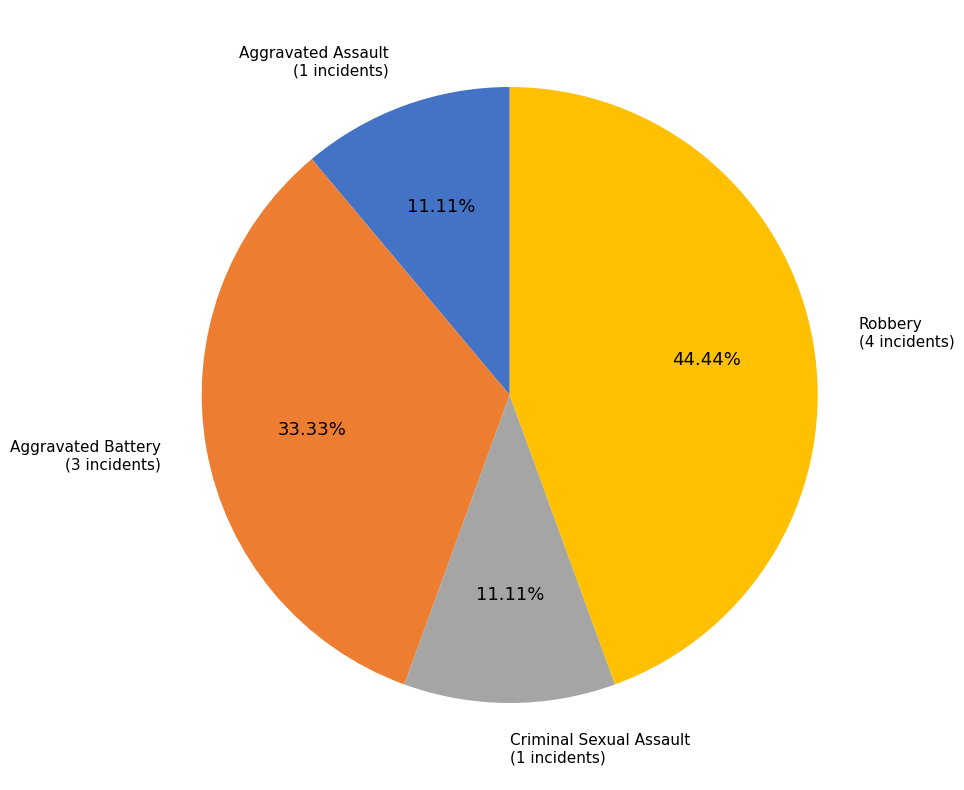

Is there any slice that represents more than half of the pie?

No